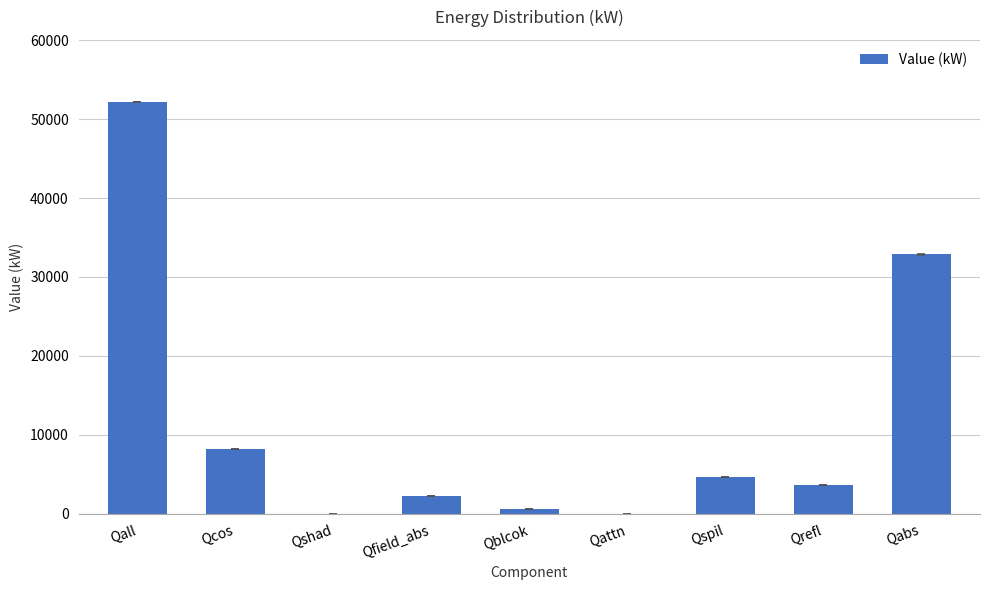

What is the approximate value at Qblcok?

563.7